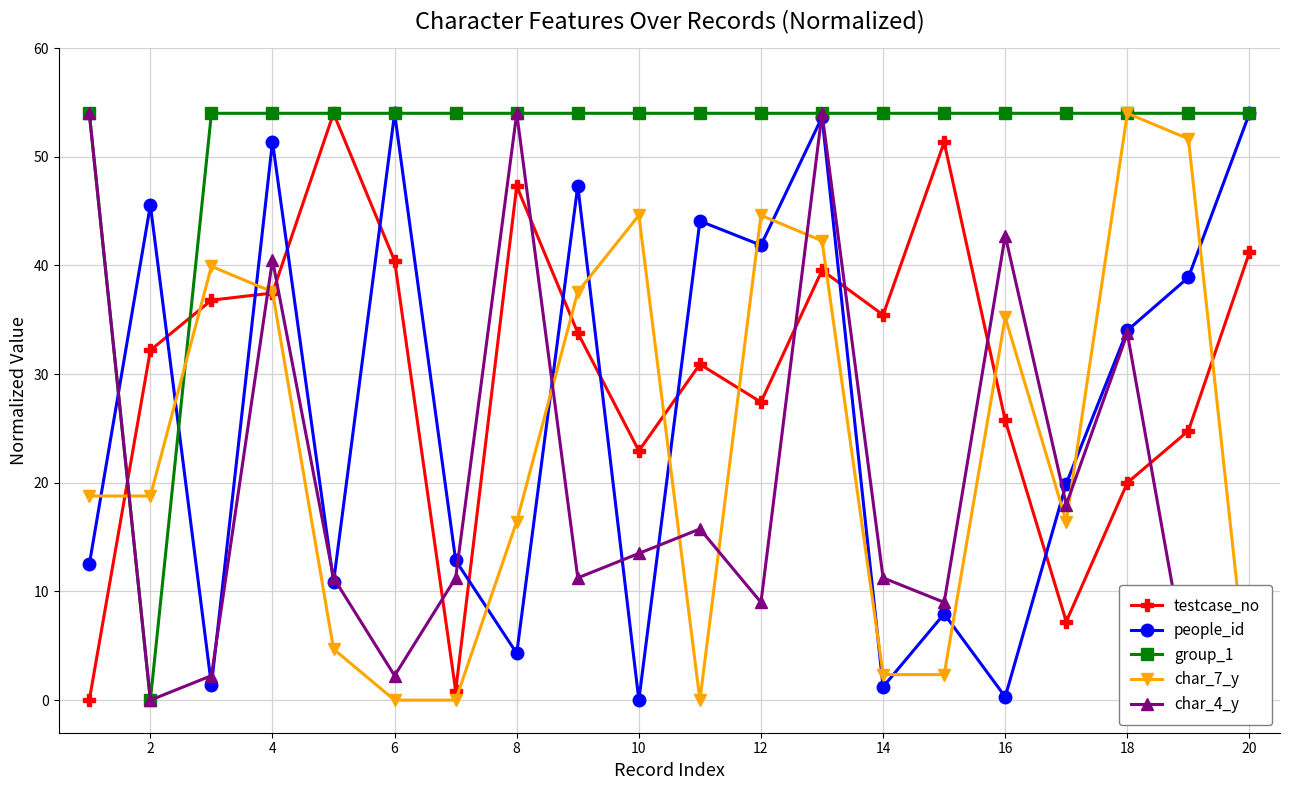

Which series has the largest range (max minus min)?

testcase_no